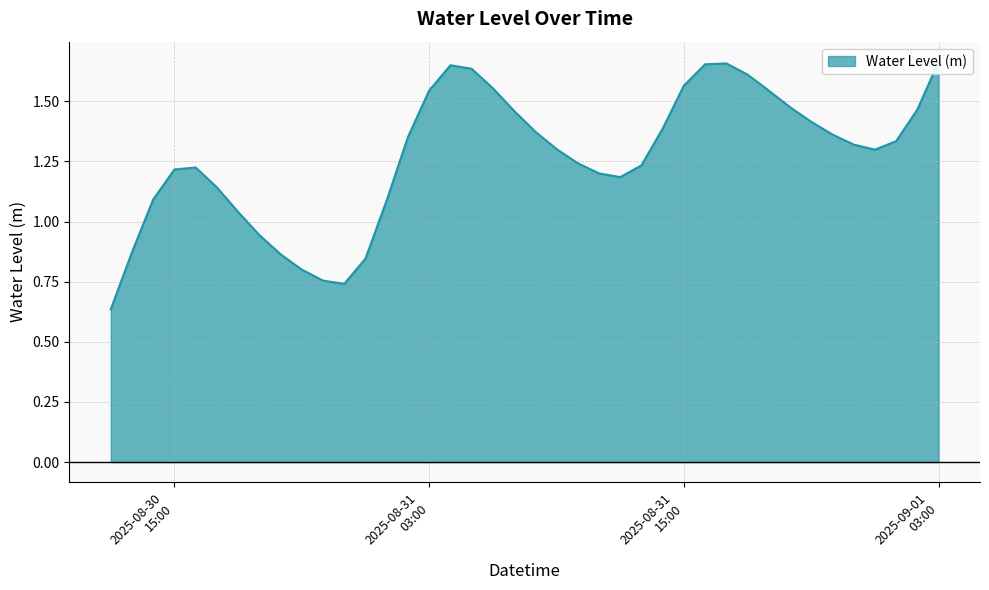

Where is the data nearest to the value 1?

2025-08-30 18:00:00